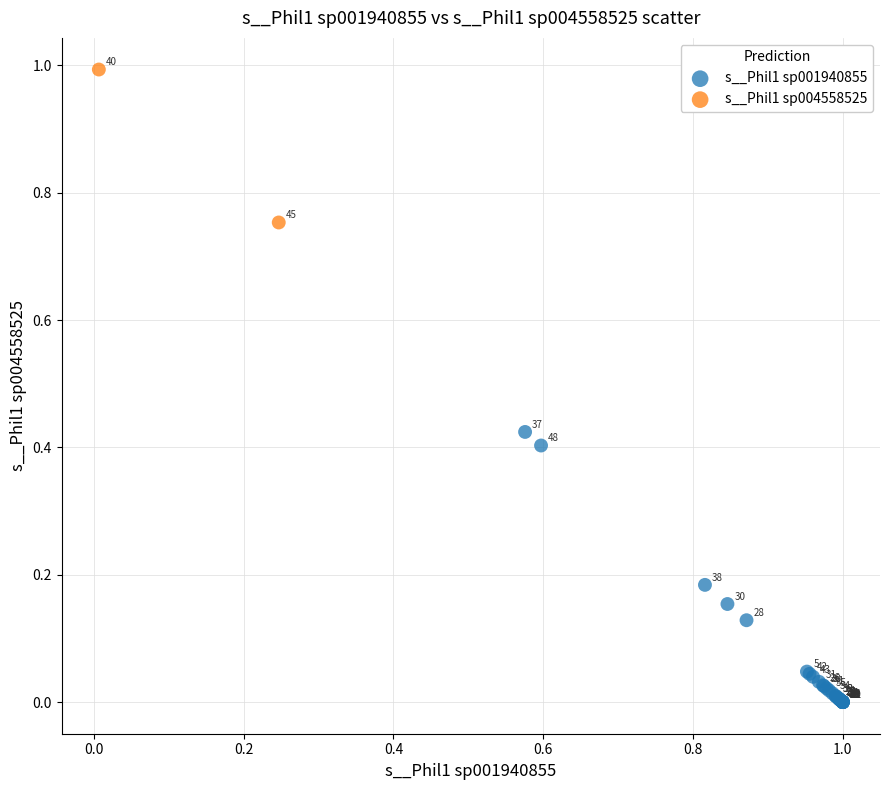

What are all the series names shown in the legend?

s__Phil1 sp001940855, s__Phil1 sp004558525